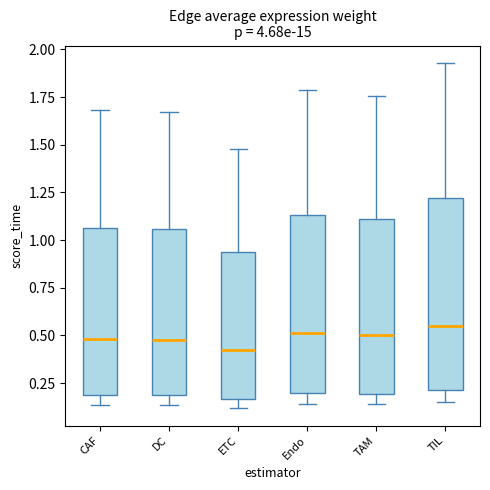

Reading left to right, transcribe this box plot: for each box, give where its median line is, the range the box spans, and where its two whiskers end, as read against the y-axis. The values are not printed on the chart, so give them approximately, as read against the axis.

CAF: median 0.50, box 0.20 to 1.05, whiskers 0.15 to 1.70
DC: median 0.50, box 0.20 to 1.05, whiskers 0.15 to 1.65
ETC: median 0.40, box 0.15 to 0.95, whiskers 0.10 to 1.50
Endo: median 0.50, box 0.20 to 1.15, whiskers 0.15 to 1.80
TAM: median 0.50, box 0.20 to 1.10, whiskers 0.15 to 1.75
TIL: median 0.55, box 0.20 to 1.20, whiskers 0.15 to 1.95